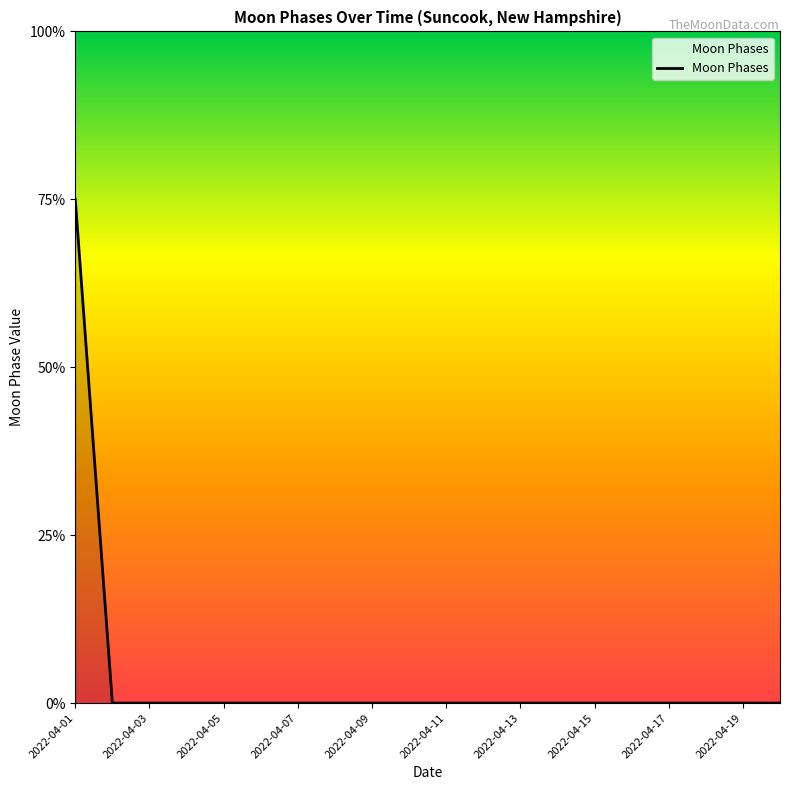

Count the values in the range 0 to 1.

19